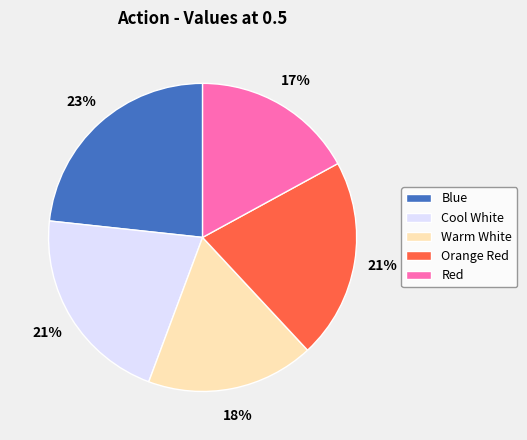

To the nearest percent, what portion does Red represent?

17%